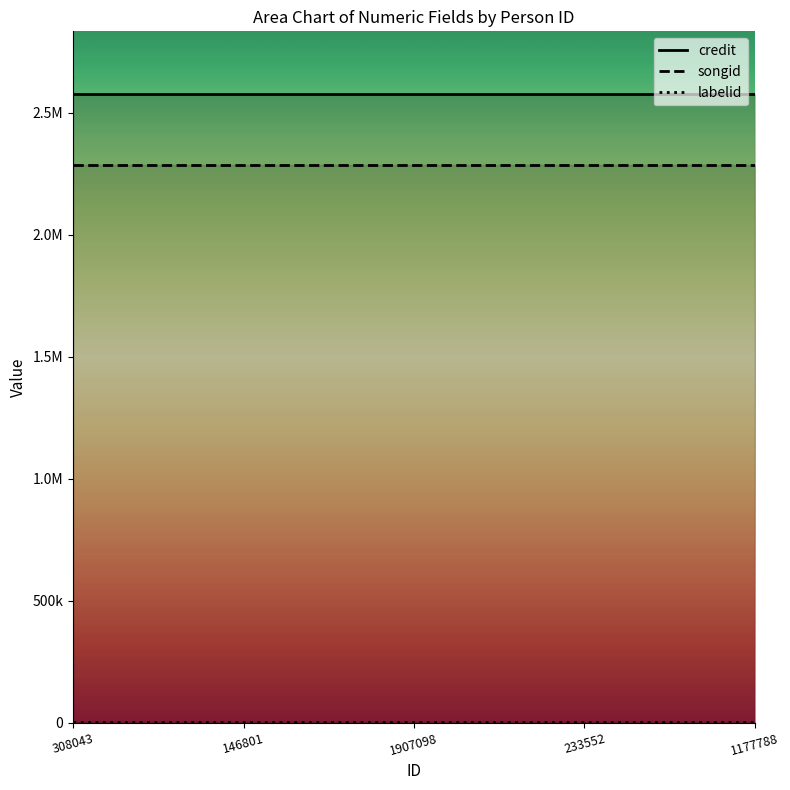

What is the sum of the credit values at 308043 and 1177788?

5150984